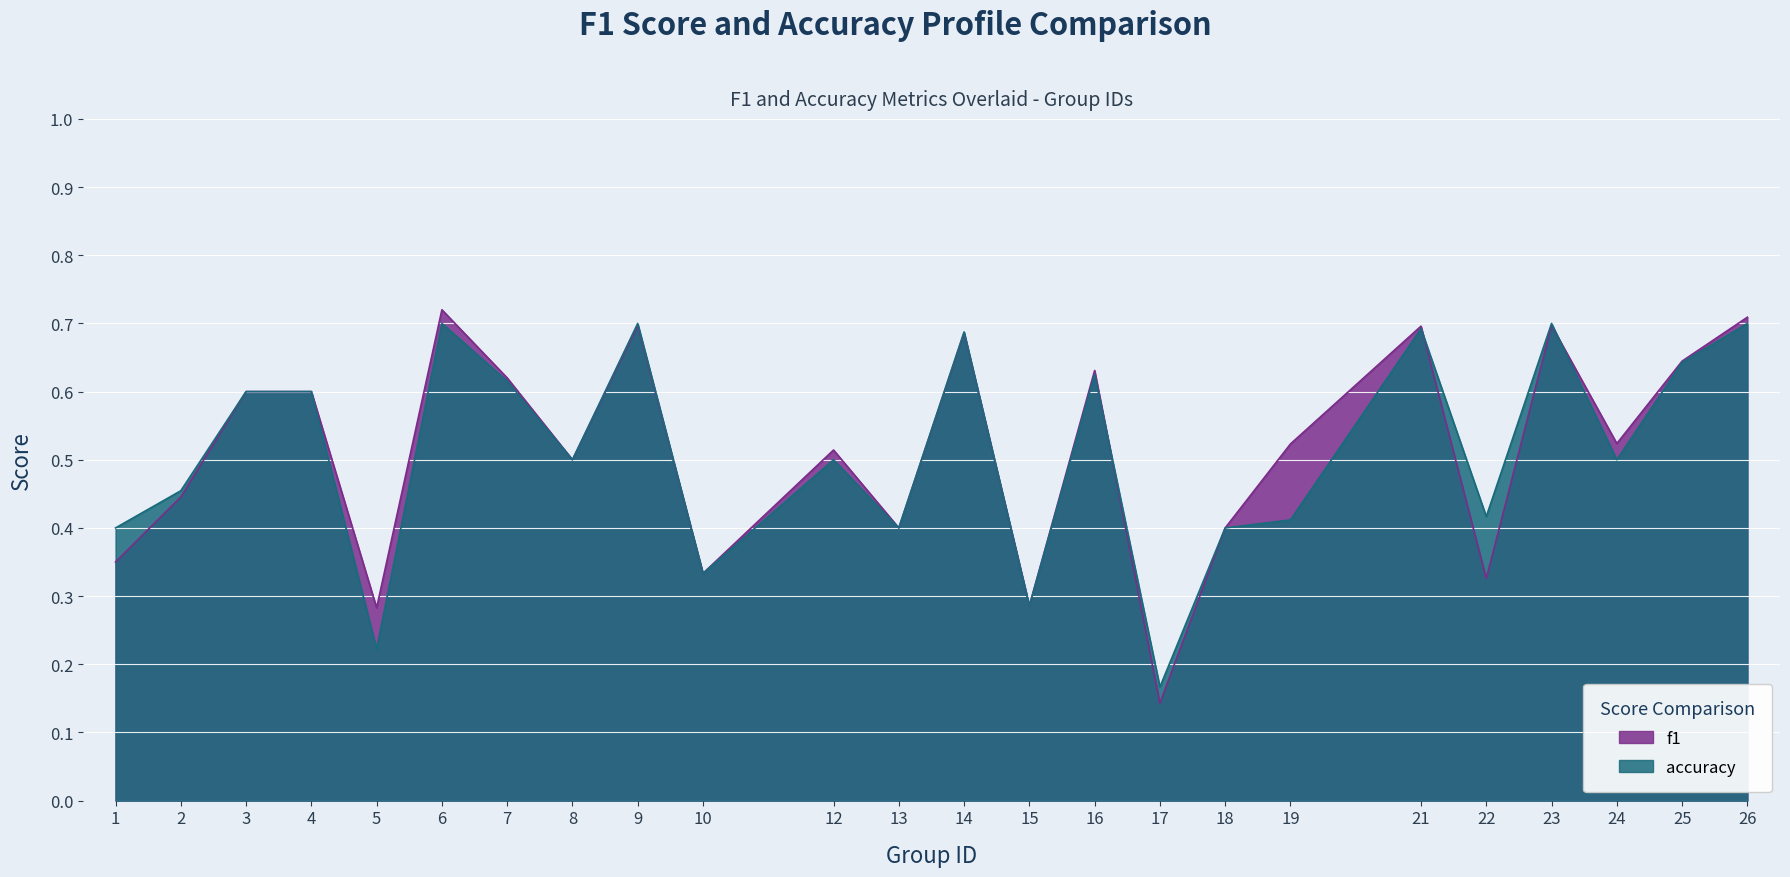

How many interior local peaks does the f1 series have?

7